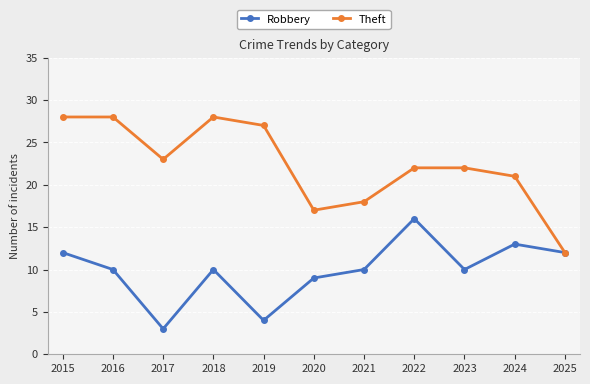

Is it true that Robbery equals 19 at 2015?

False